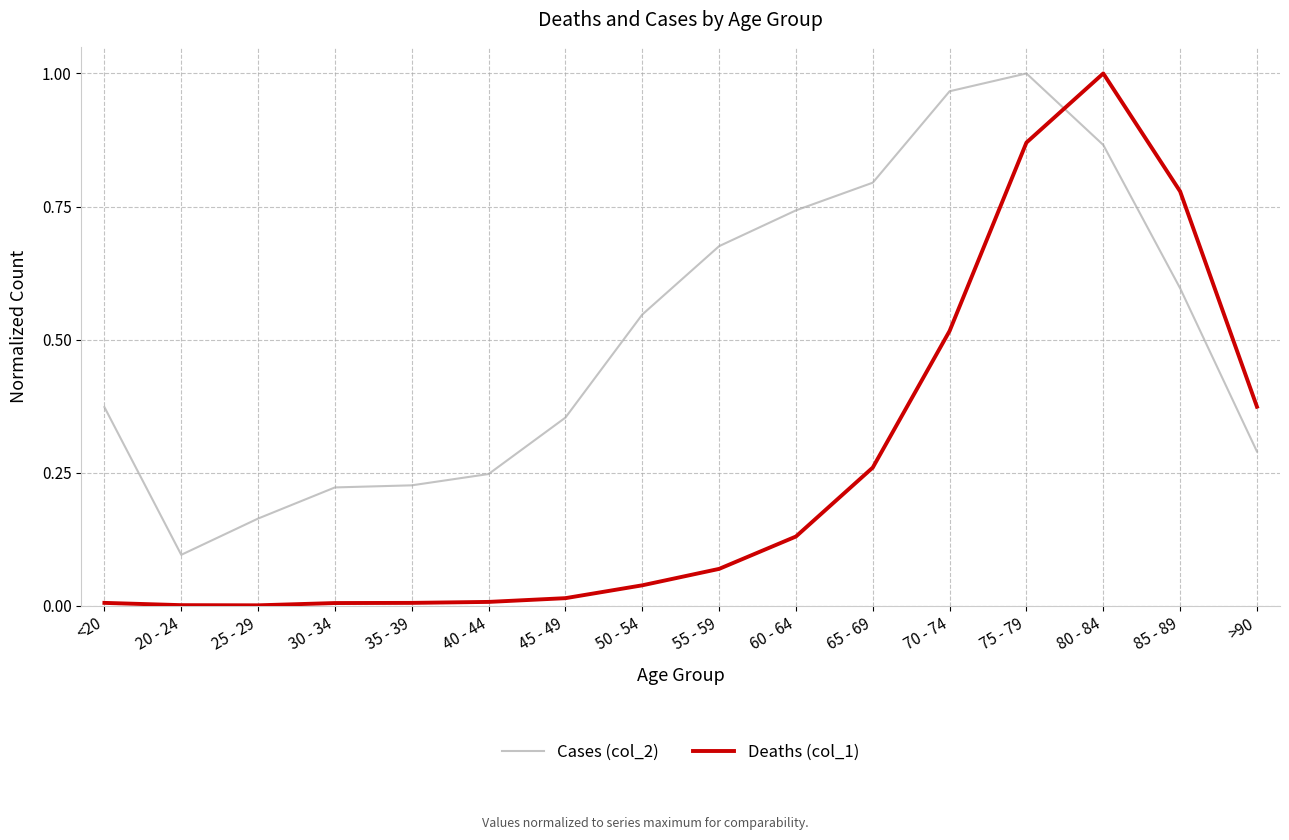

True or false: Cases (col_2) and Deaths (col_1) intersect in this chart.

True